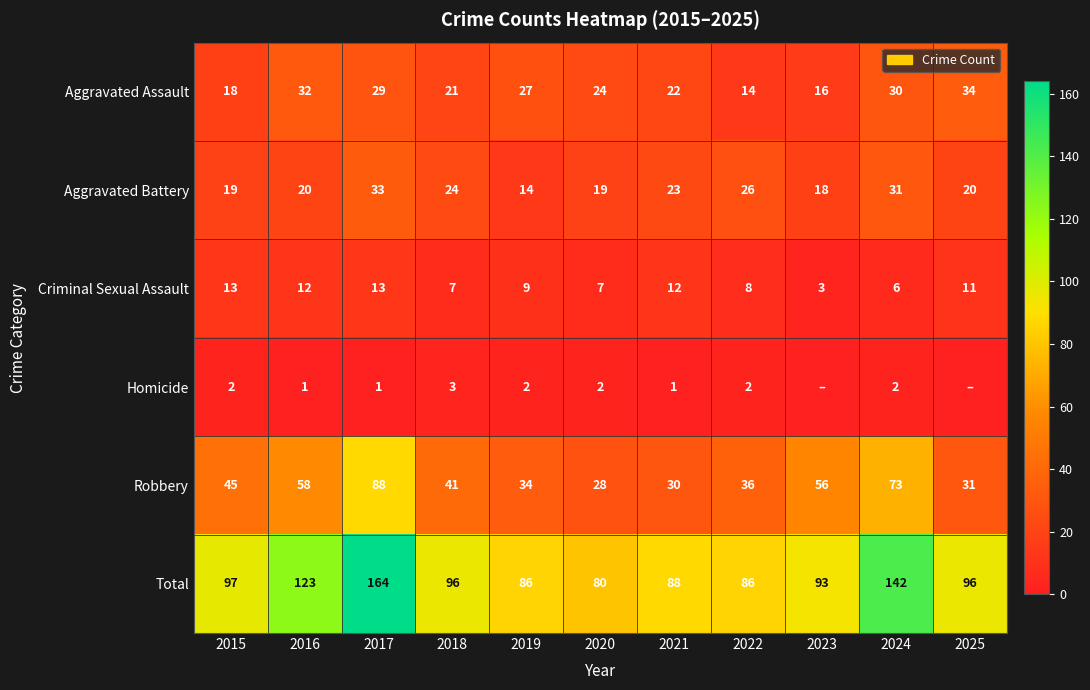

Where does the Total series first go above 96?

2015